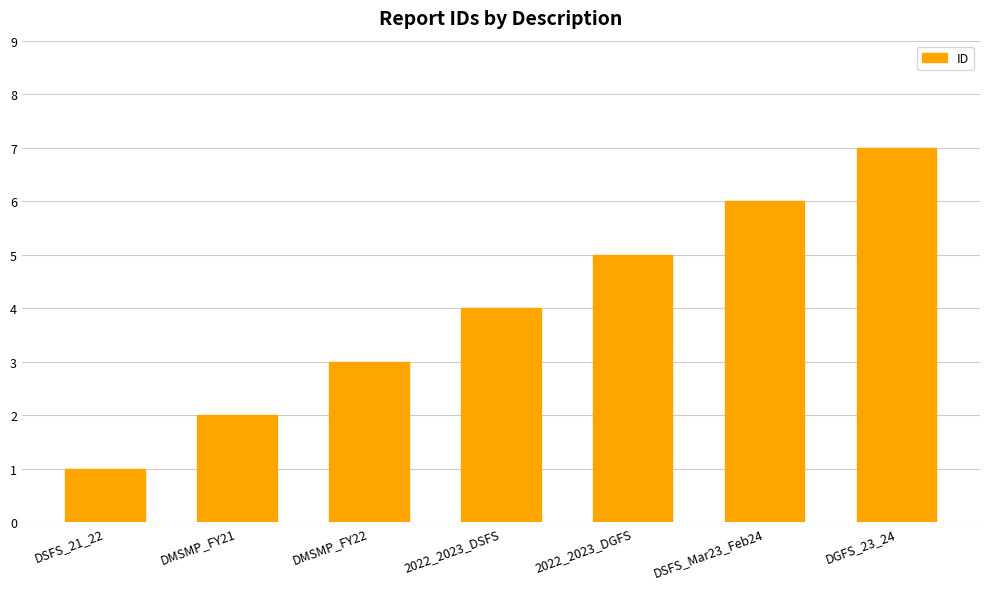

How many values are below 4?

3